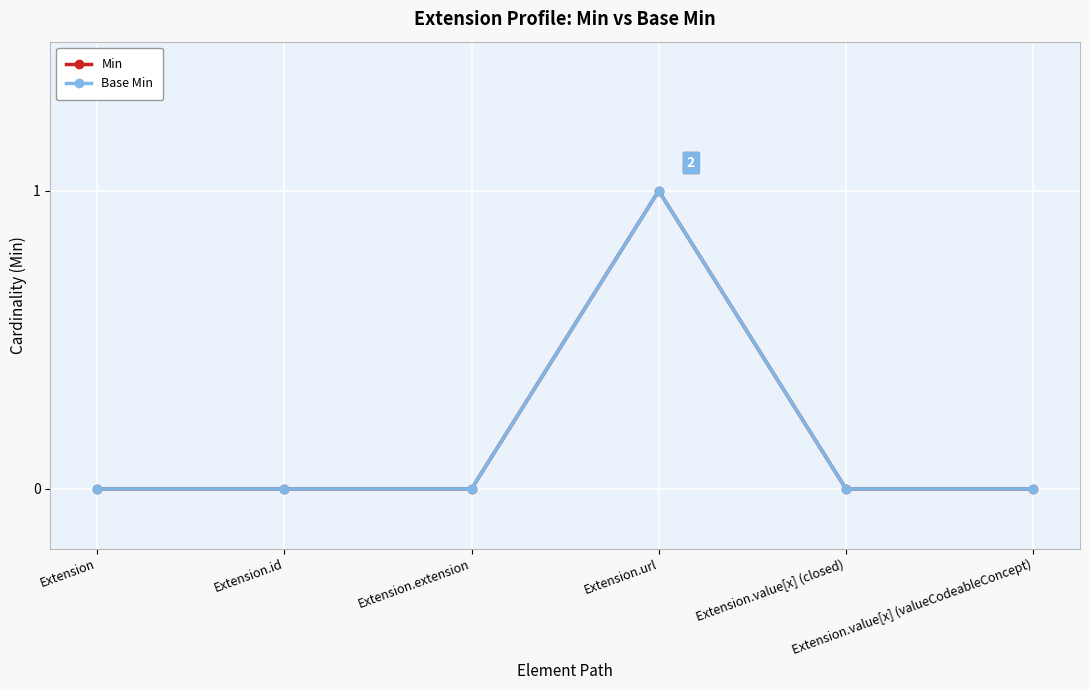

What is the label of the 3rd point from the left?

Extension.extension